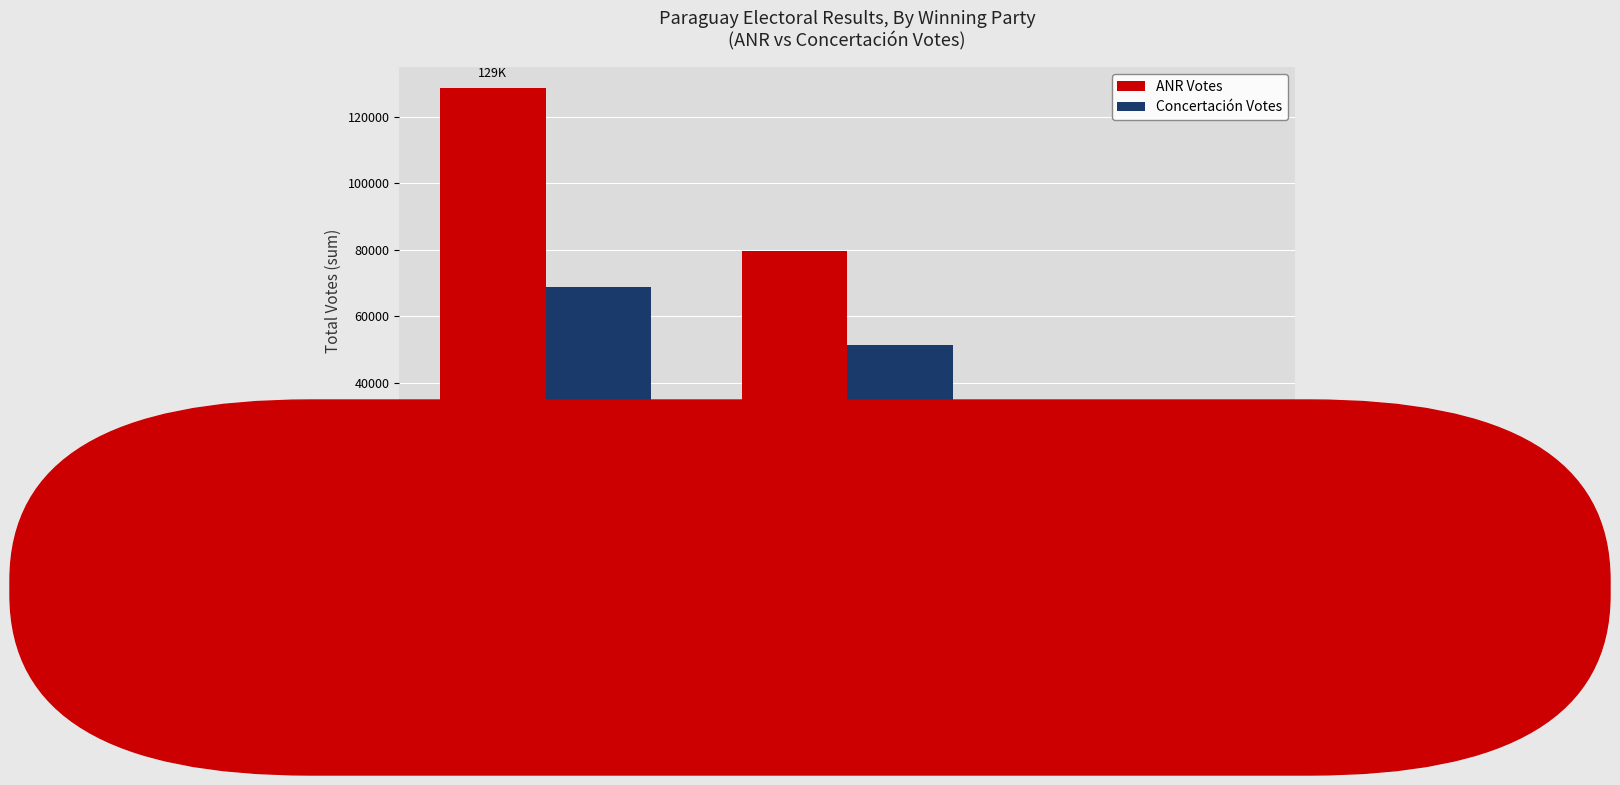

What is the lowest value of the Concertación Votes series?

4332